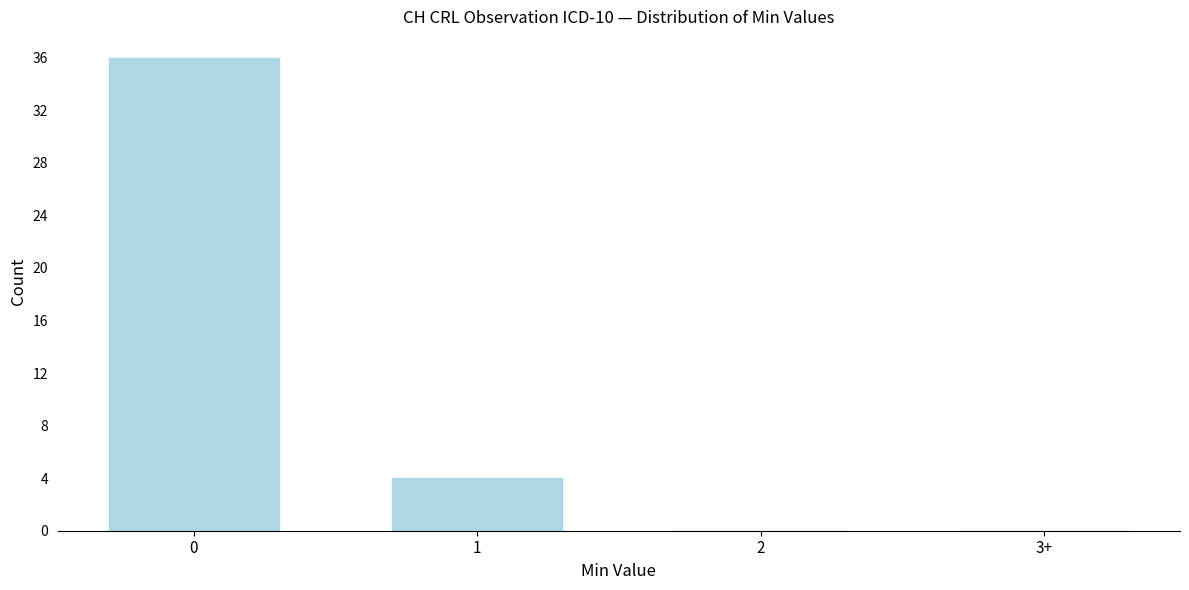

Reading right to left, extract all data points from this chart.

3+=0	2=0	1=4	0=36